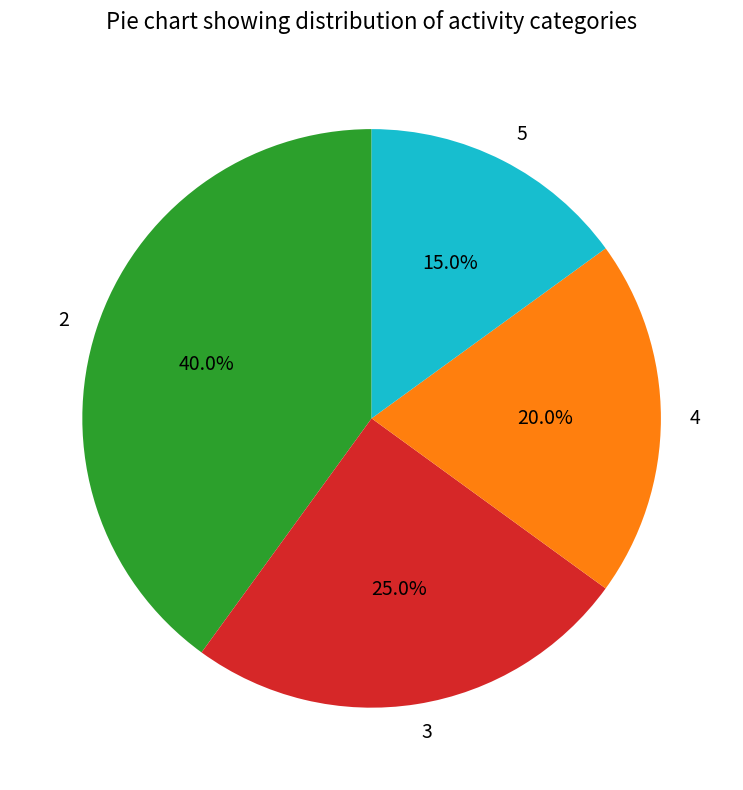

How many slices are in this pie chart?

4